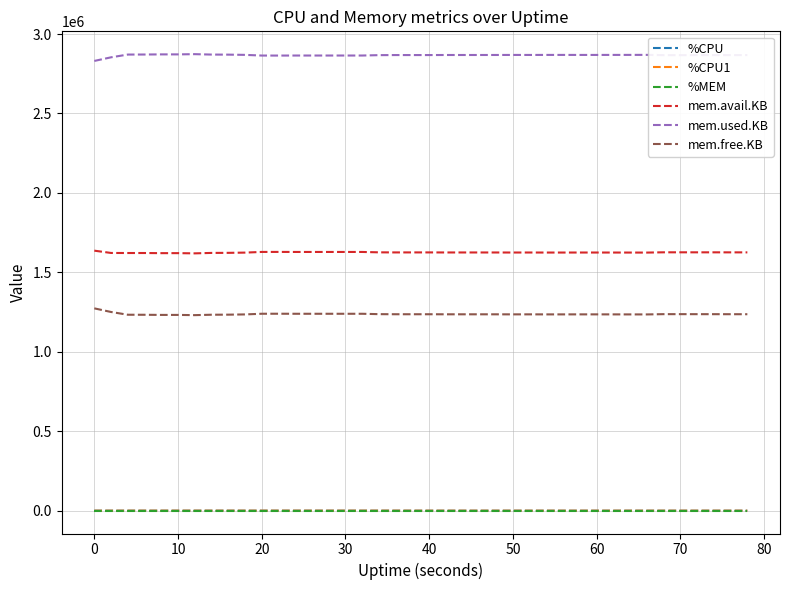

What is the greatest value displayed?

2873176.0